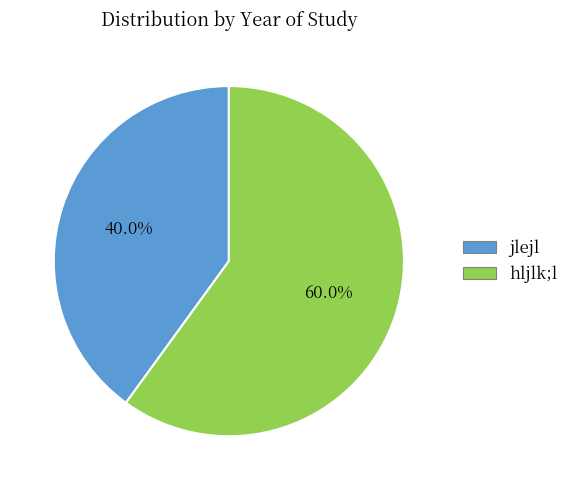

How much of the chart is everything except jlejl?

60.0%